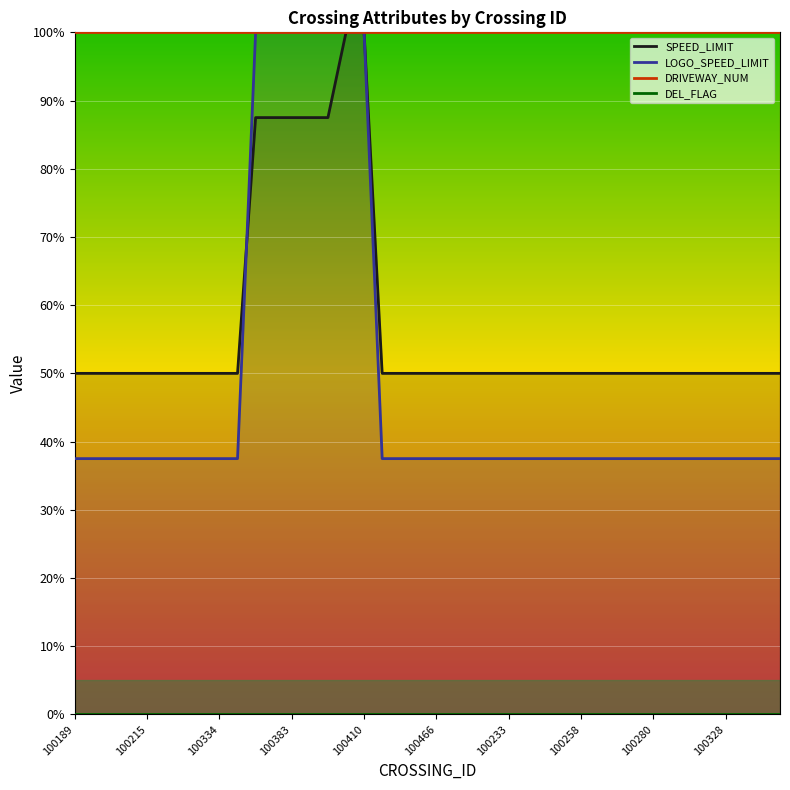

Is the value of LOGO_SPEED_LIMIT at 100280 greater than the value of DRIVEWAY_NUM at 100466?

No